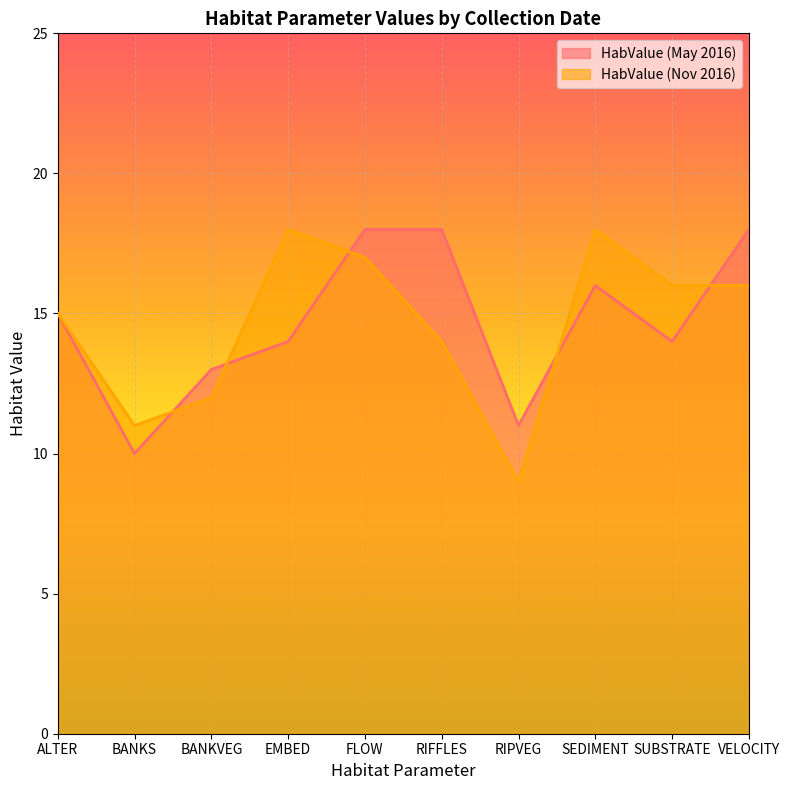

True or false: HabValue (May 2016) has a value of 14 at SUBSTRATE.

True